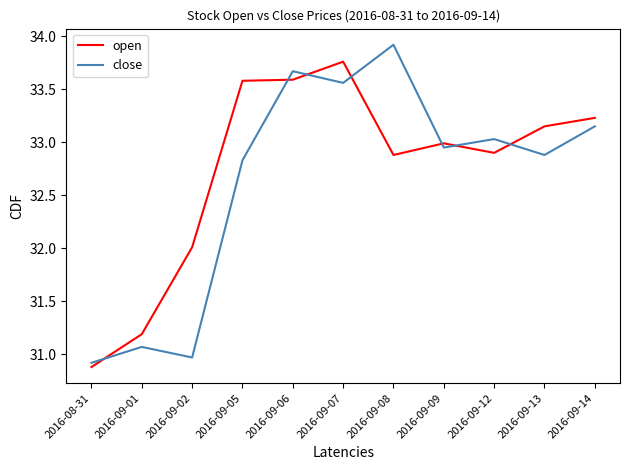

What is the difference between the close values at 2016-09-14 and 2016-09-13?

0.3